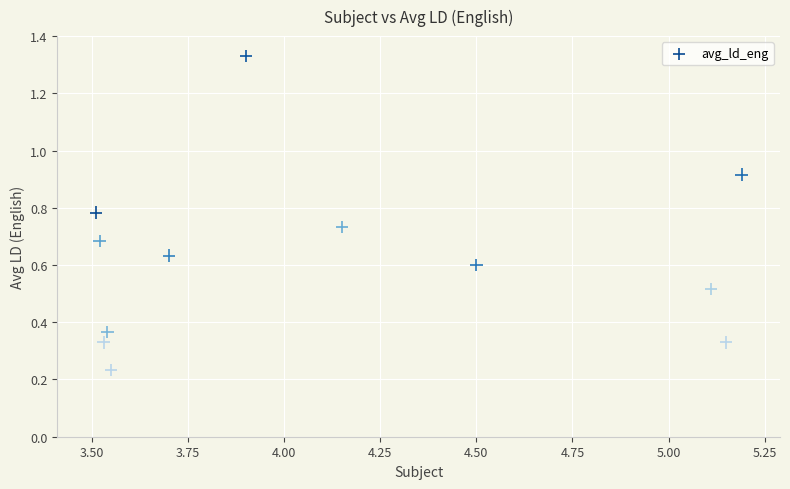

What is the average X value?

4.1